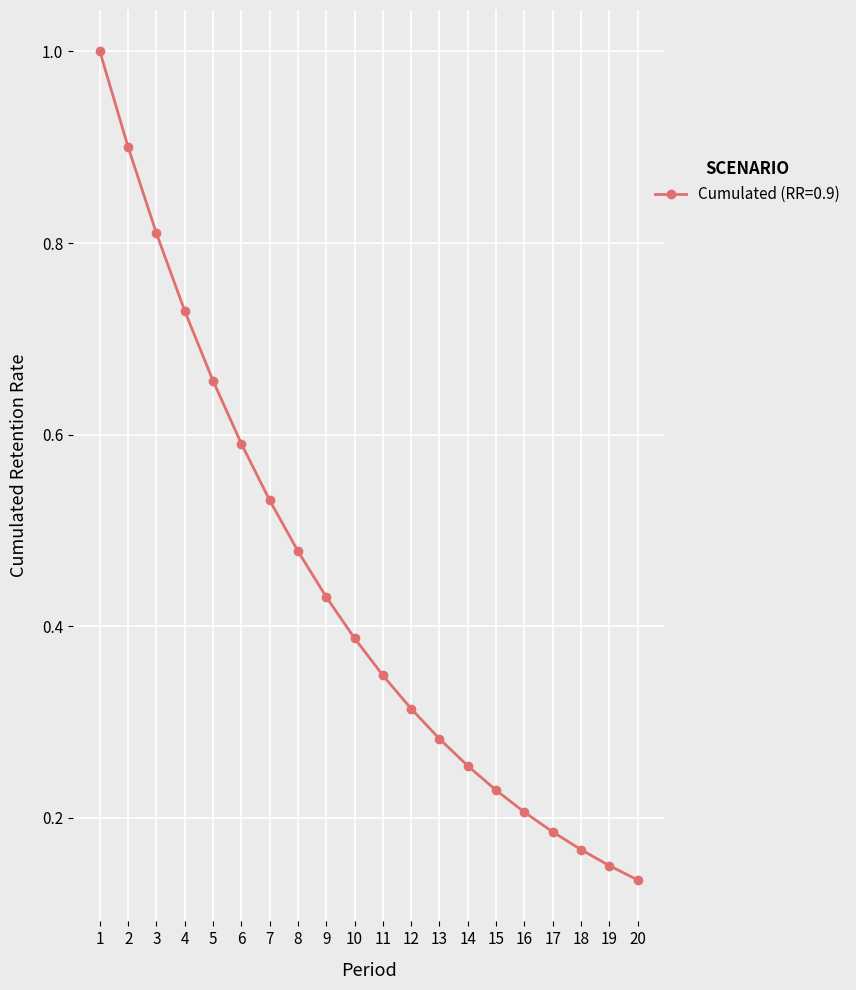

Count the values in the range 0 to 1.

20